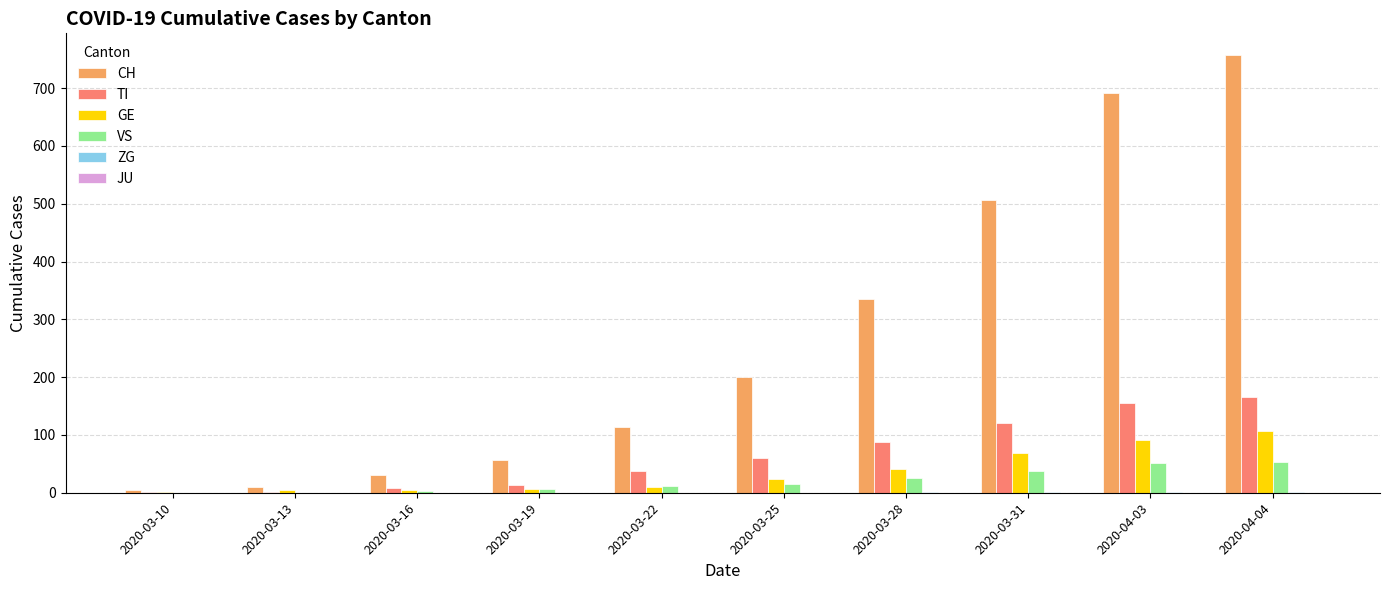

Are the bars horizontal?

No